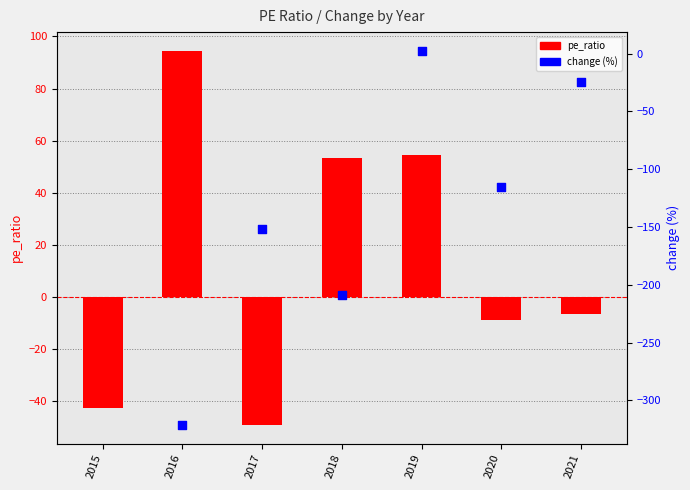

What is the change in value from 2016 to 2021?

-101.0